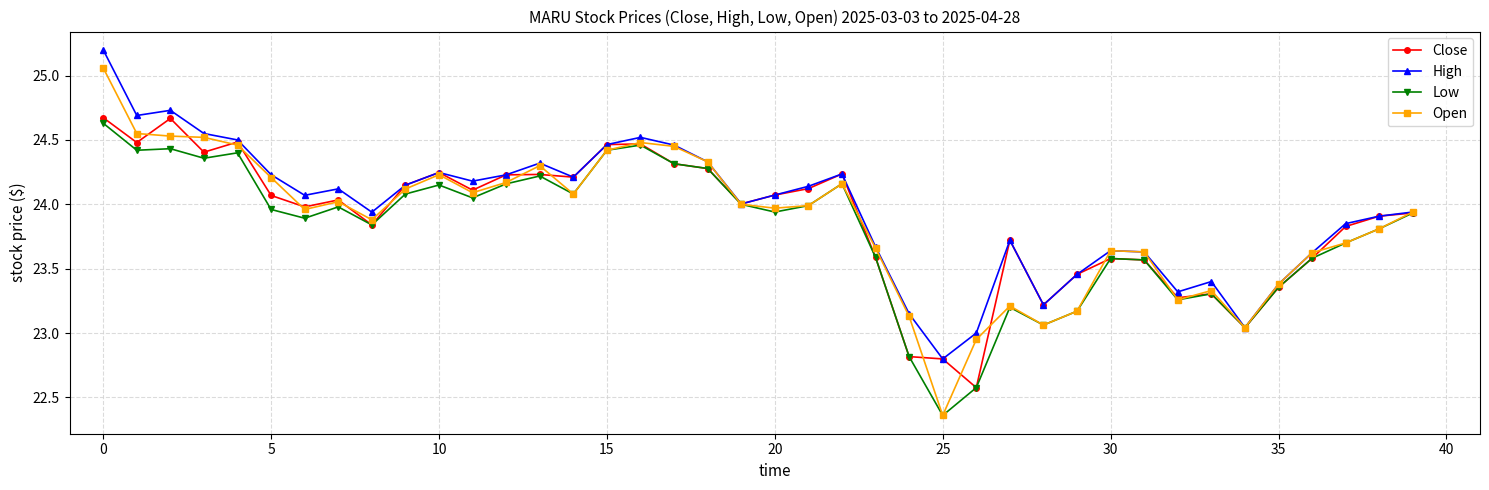

What is the value of the Open point at the 14th from the left?

24.3